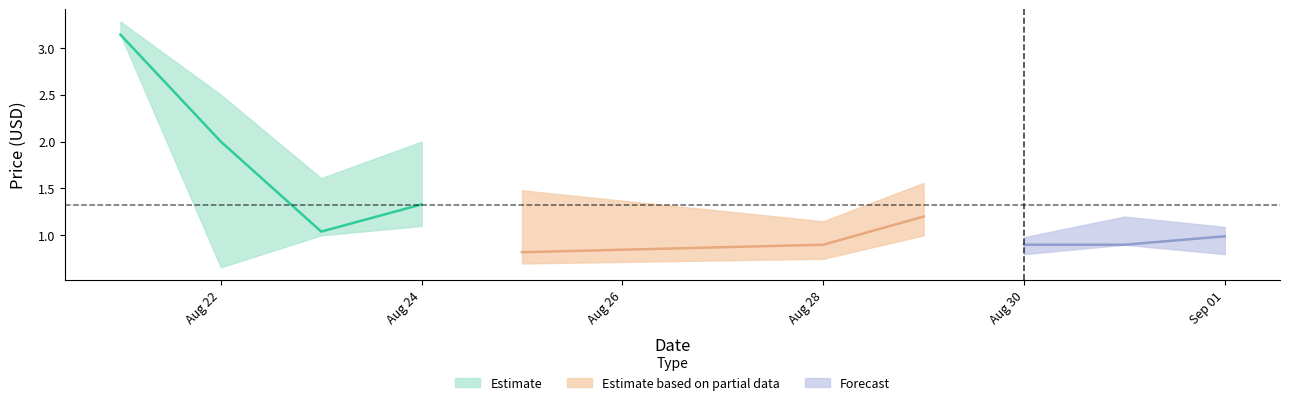

True or false: High and Open intersect in this chart.

False